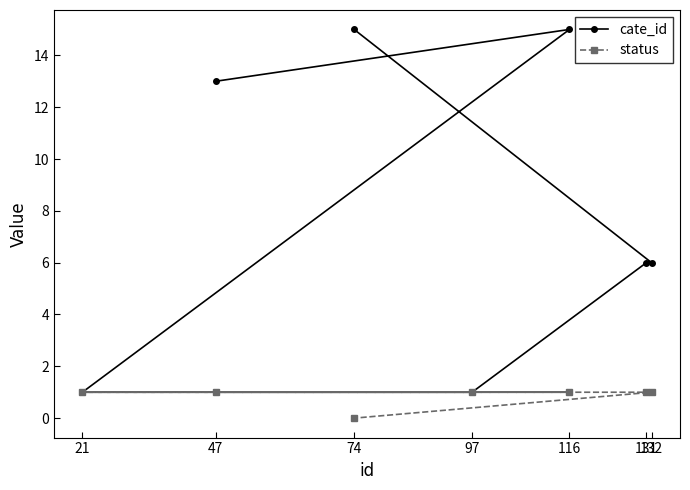

What is the value of the status point at the 5th from the left?

1